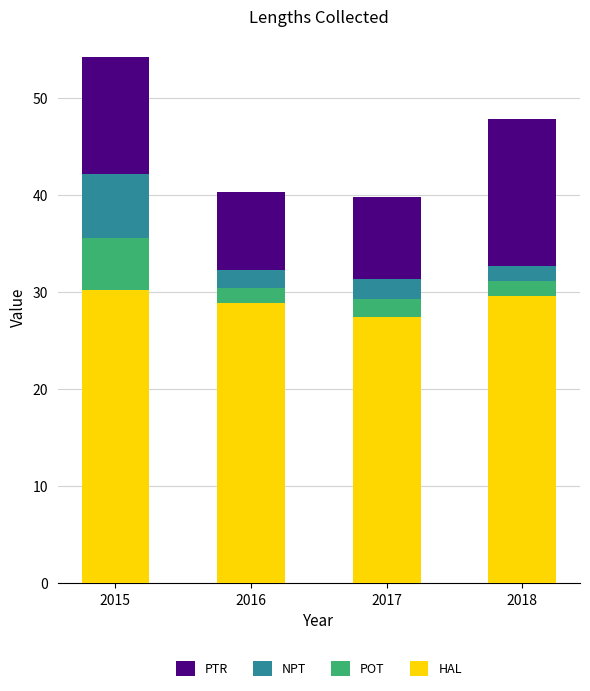

What is the maximum value for HAL?

30.2